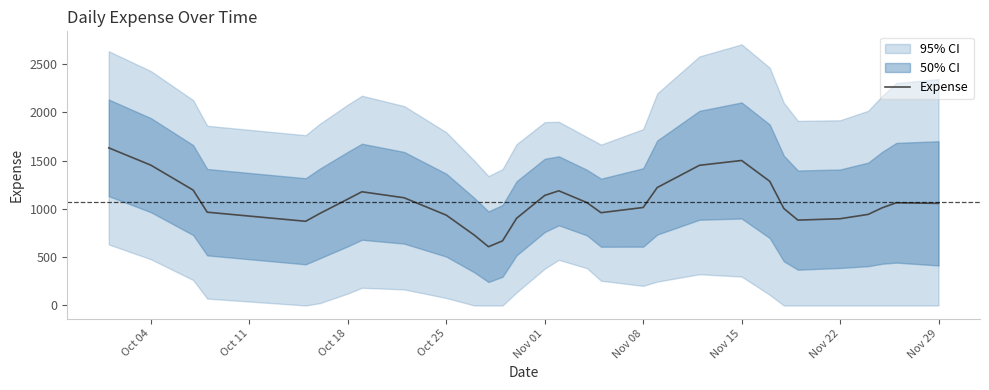

What is the greatest value displayed?

1632.2